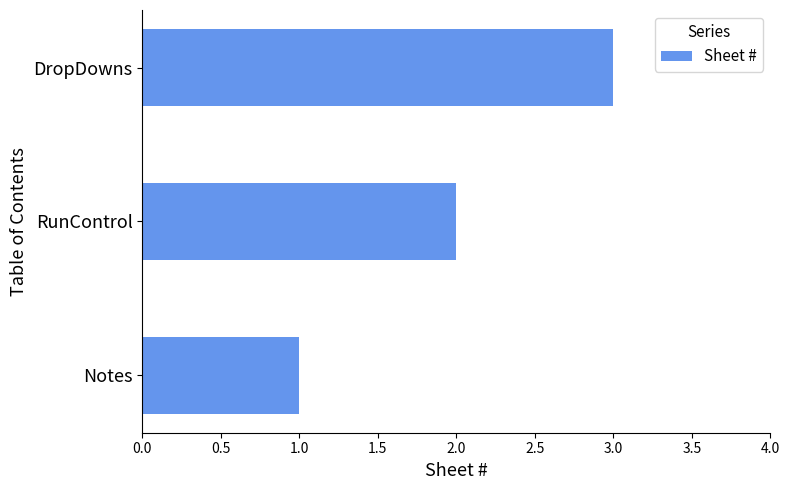

How many values are between 1 and 3?

3